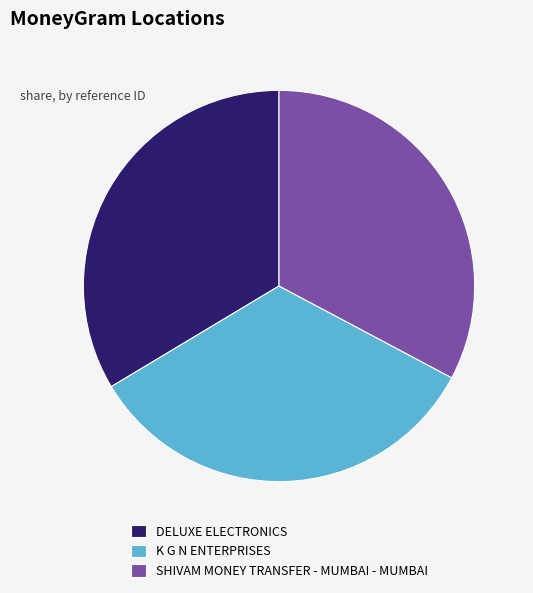

What is the smallest slice in the pie chart?

SHIVAM MONEY TRANSFER - MUMBAI - MUMBAI